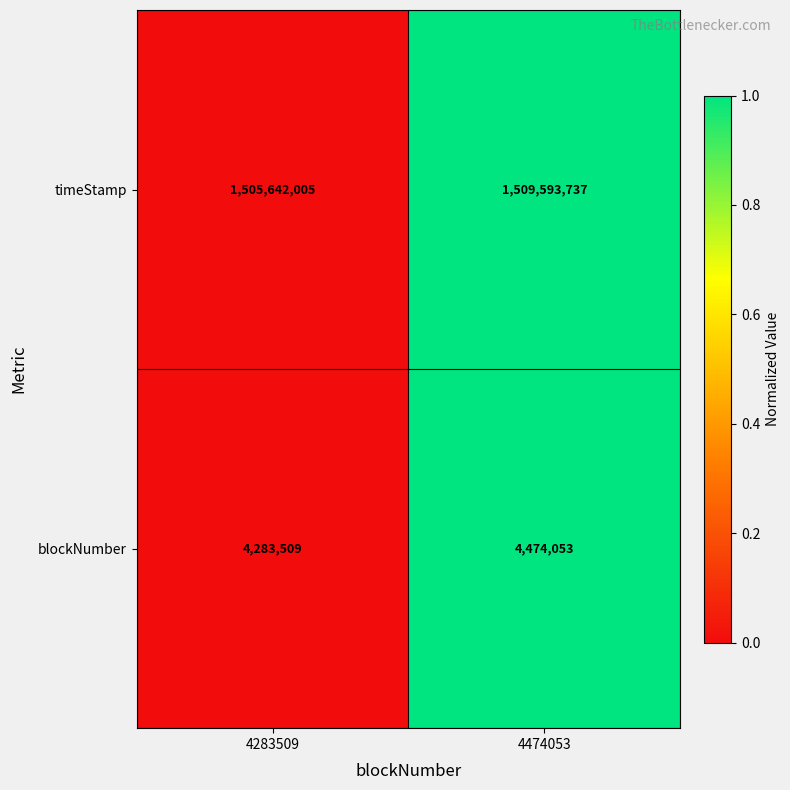

Reading right to left, extract all data points from this chart.

timeStamp: 1509593737	1505642005
blockNumber: 4474053	4283509